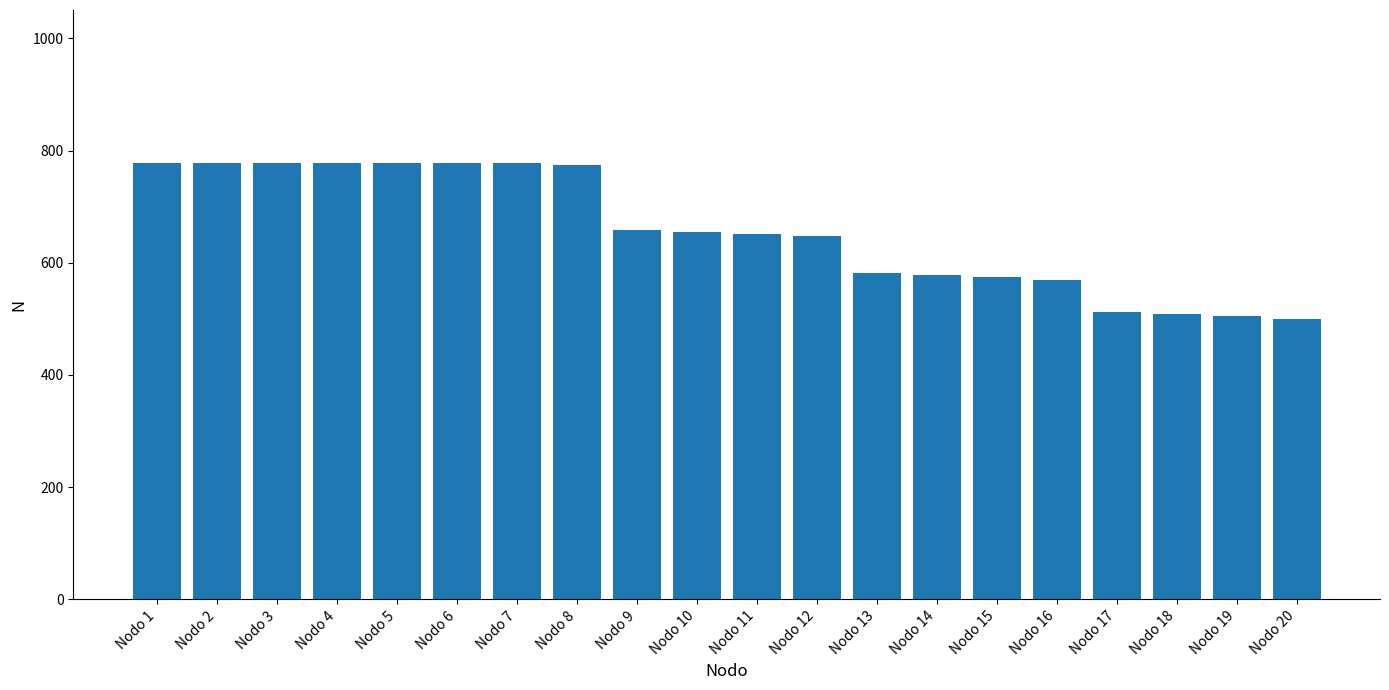

What is the change in value from Nodo 5 to Nodo 19?

-273.5